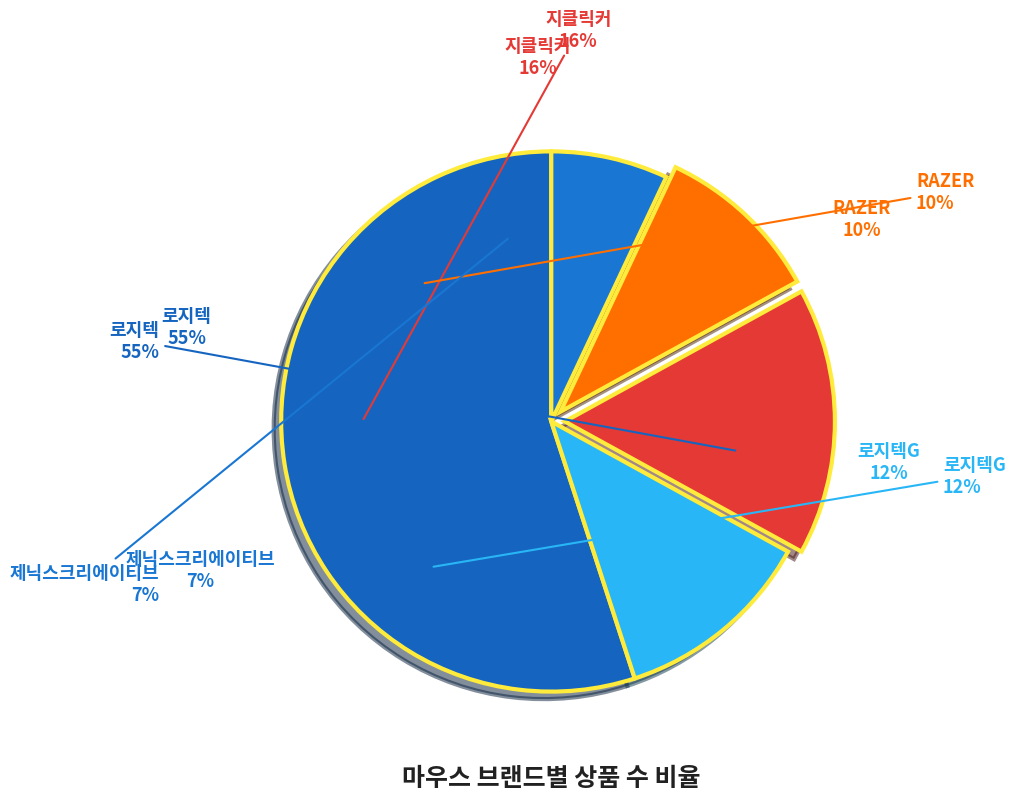

Which category has the biggest portion of the pie?

로지텍